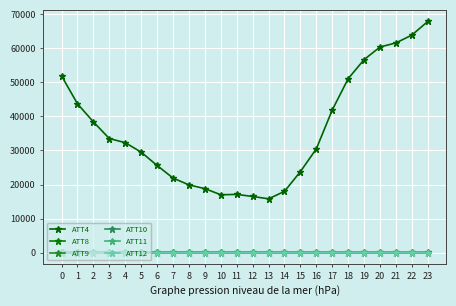

How many categories are shown in the chart?

24